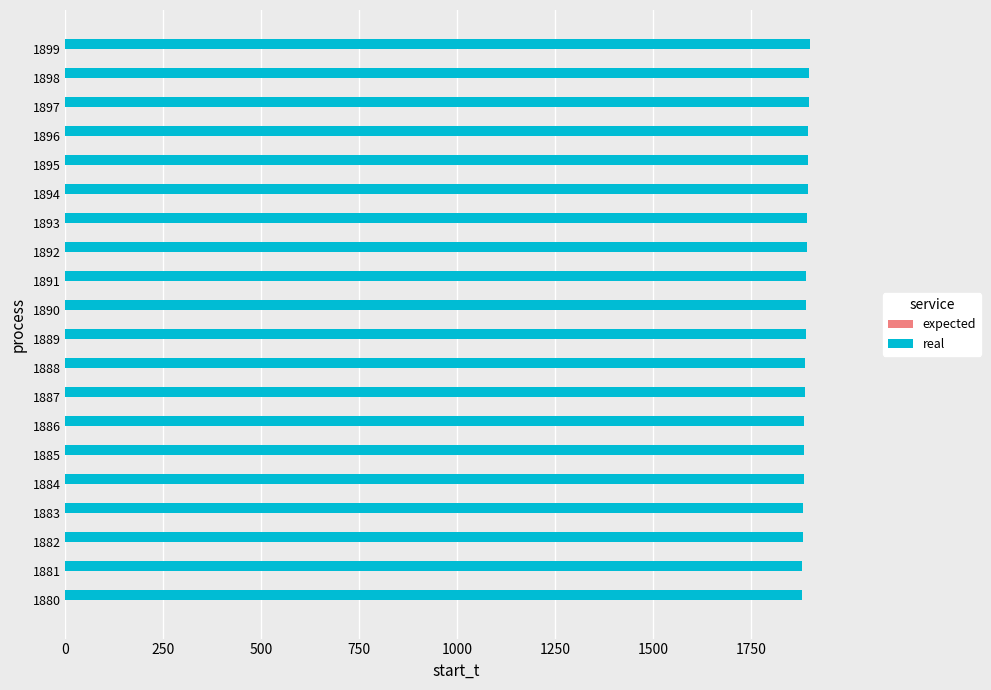

What is the sum of all values?

37790